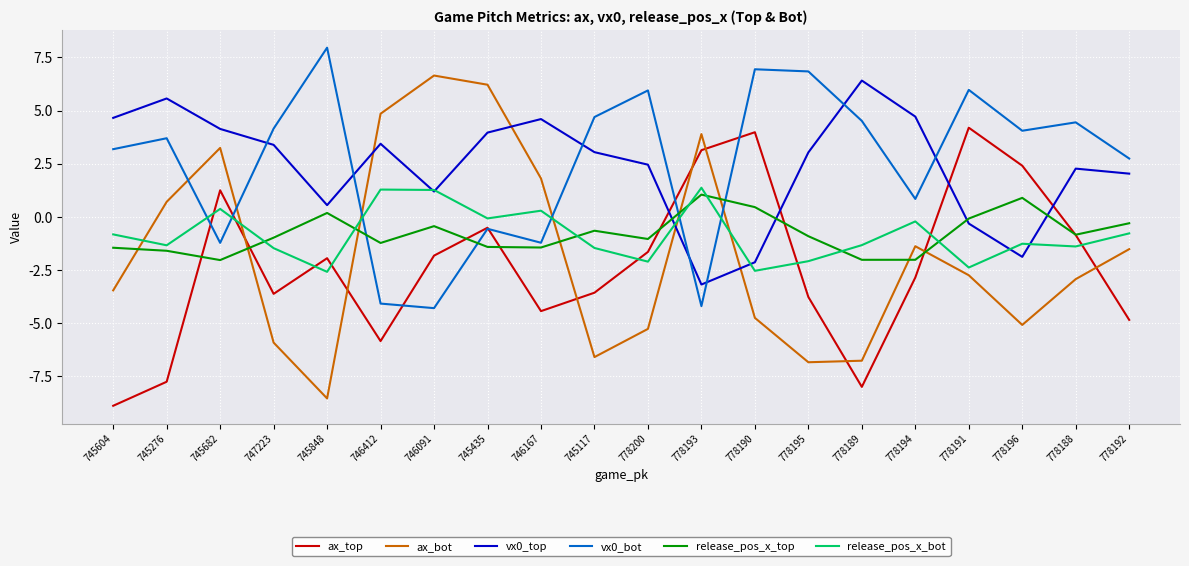

What is the difference between the ax_bot values at 778192 and 778195?

5.3